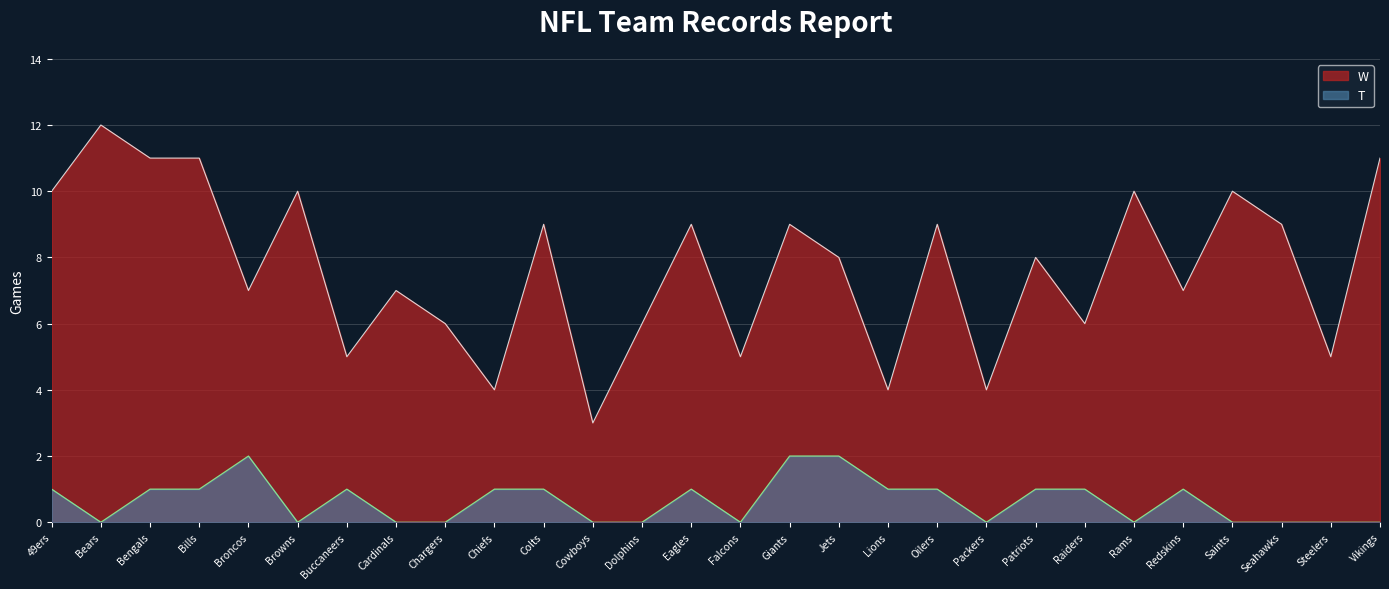

Reading right to left, what are all the values shown in this chart?

W: 11	5	9	10	7	10	6	8	4	9	4	8	9	5	9	6	3	9	4	6	7	5	10	7	11	11	12	10
T: 0	0	0	0	1	0	1	1	0	1	1	2	2	0	1	0	0	1	1	0	0	1	0	2	1	1	0	1